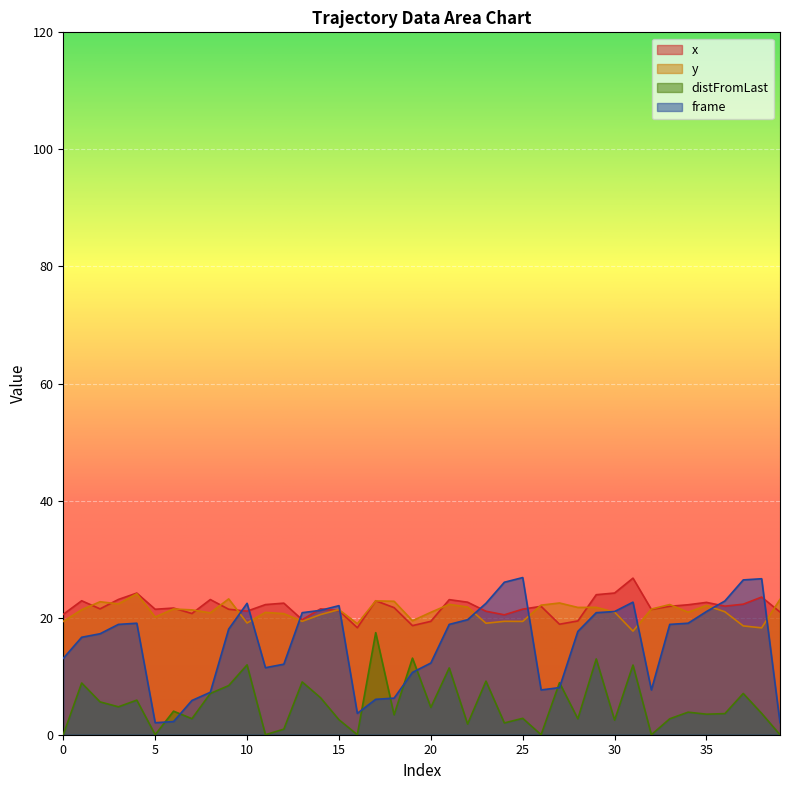

Rank the series by their maximum value, from highest to lowest.

frame, x, y, distFromLast